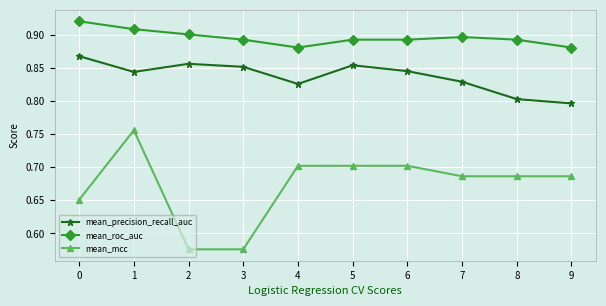

Where is the first local maximum for mean_mcc?

1